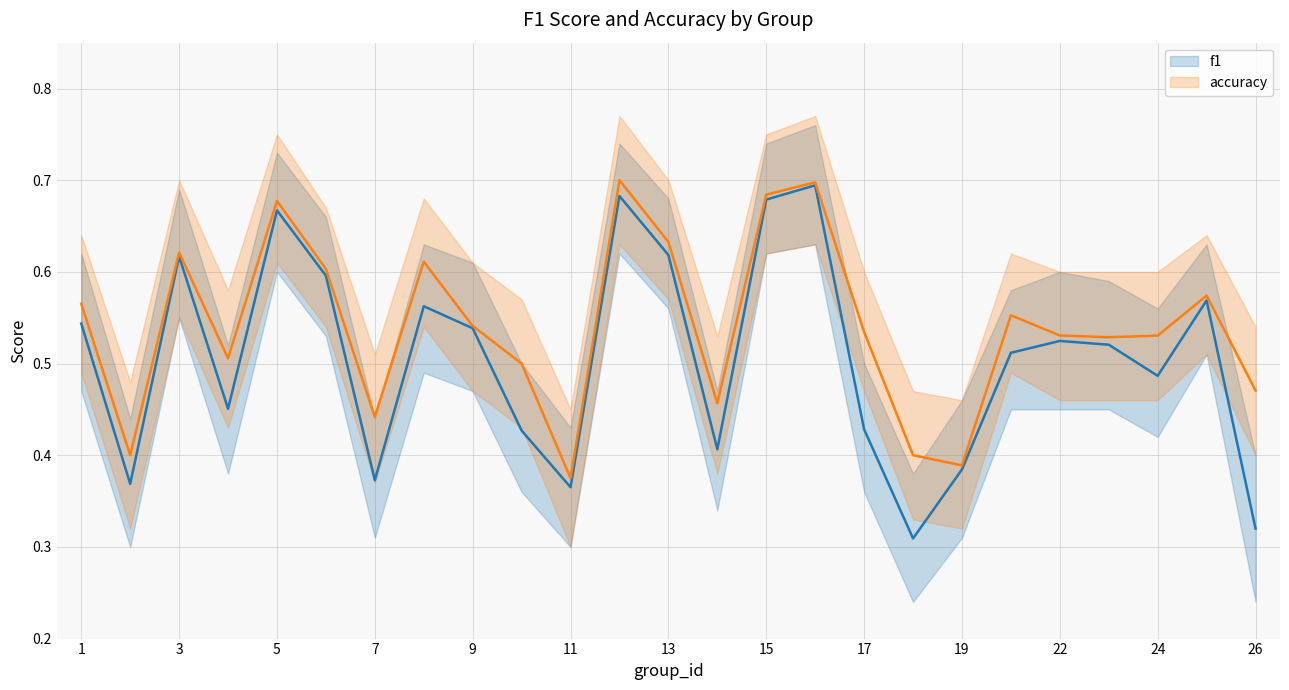

True or false: f1 and accuracy cross at least once.

False